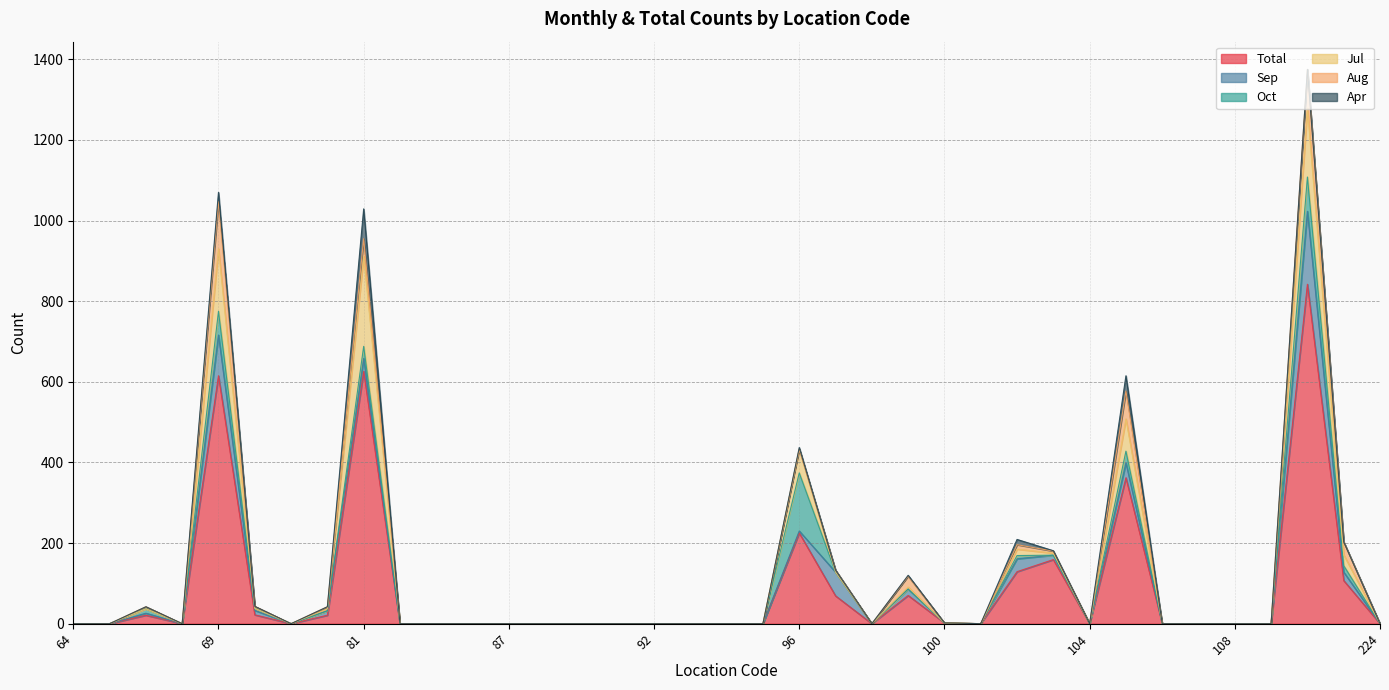

How many data points does each series have?

37